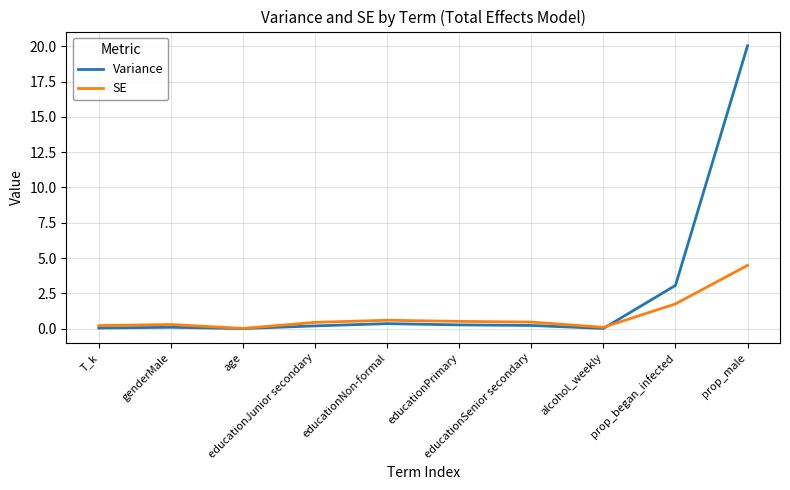

What are all the series names shown in the legend?

Variance, SE